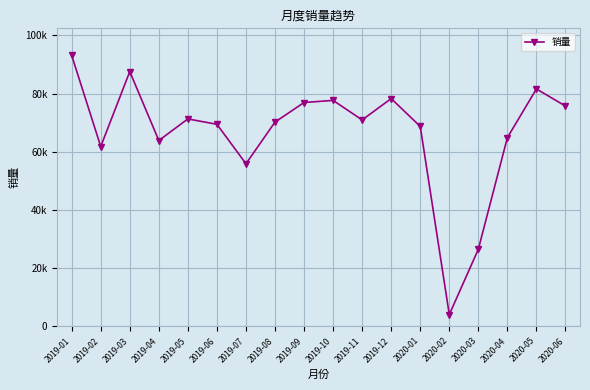

What value does the data have at 2020-02, to the nearest 50?

4050